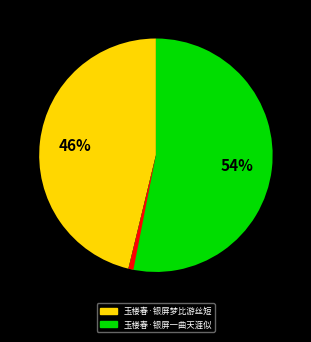

To the nearest percent, what is the average slice percentage?

33%